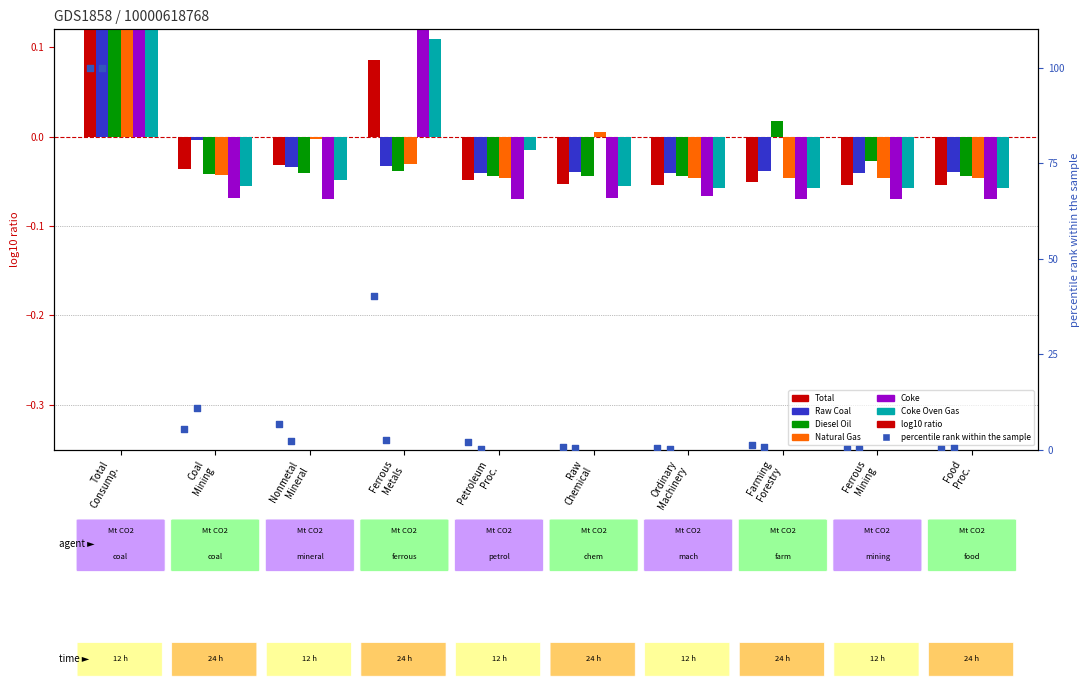

At how many categories does at least one series exceed 0?

4